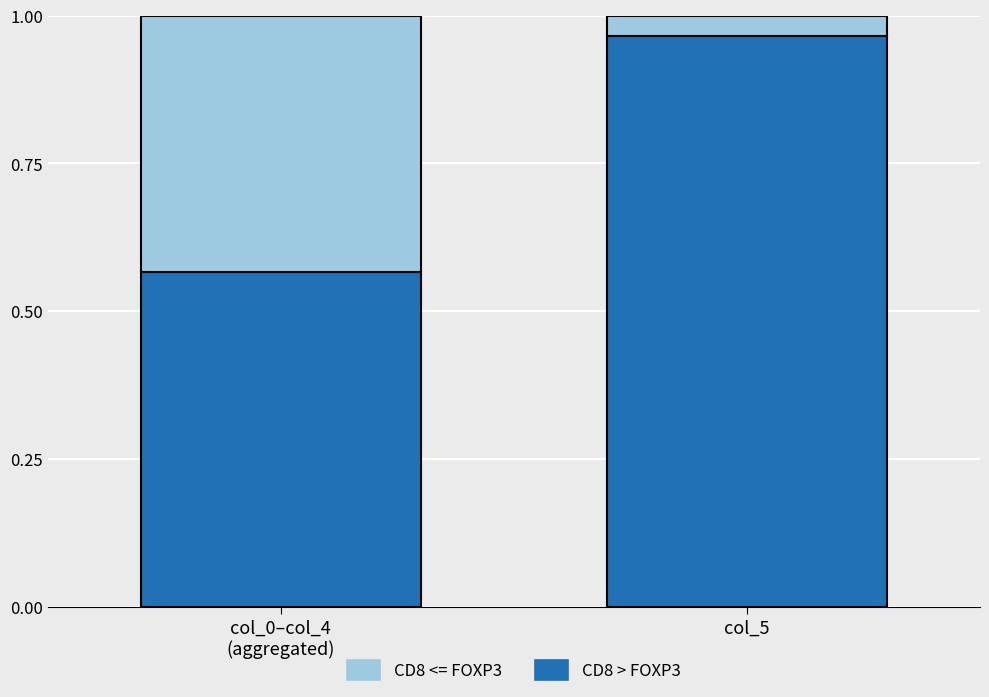

Is it true that CD8 > FOXP3 equals 1.5 at col_5?

False